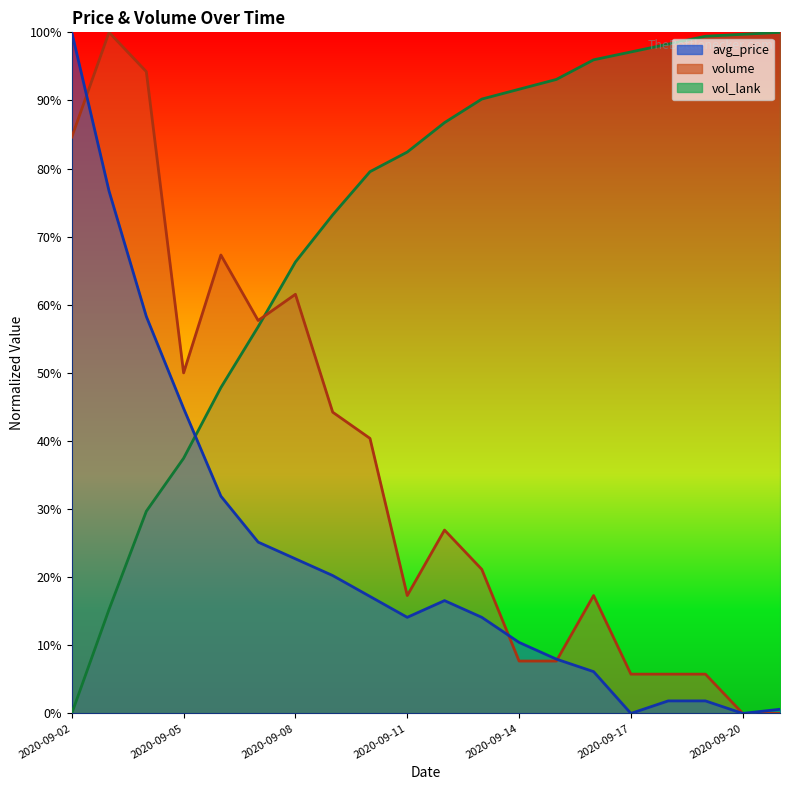

Count the number of categories in the chart.

20